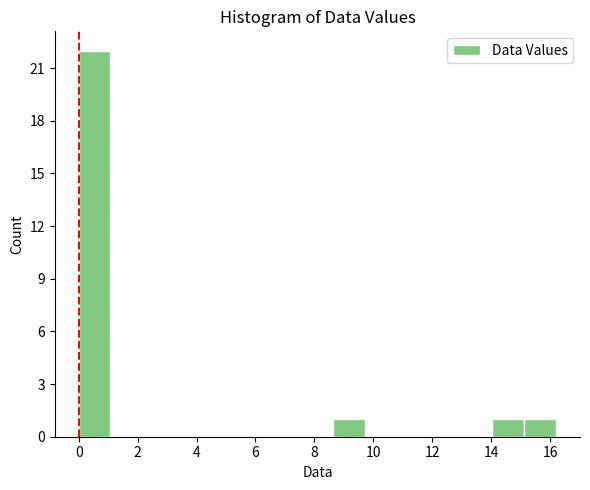

Reading left to right, list every bar in this chart as the range it spans on the x-axis followed by its height. Neither the bar edges nor the heights are printed on the chart, so give them approximately, as read against the axes.

0.00 to 1.08: 22
1.08 to 2.16: 0
2.16 to 3.24: 0
3.24 to 4.32: 0
4.32 to 5.40: 0
5.40 to 6.48: 0
6.48 to 7.56: 0
7.56 to 8.64: 0
8.64 to 9.72: 1
9.72 to 10.80: 0
10.80 to 11.88: 0
11.88 to 12.96: 0
12.96 to 14.04: 0
14.04 to 15.12: 1
15.12 to 16.20: 1